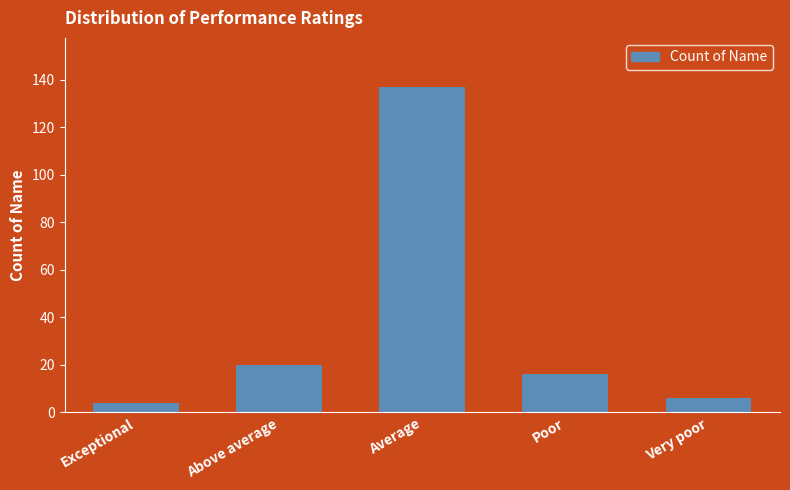

What position from the right is Poor?

2